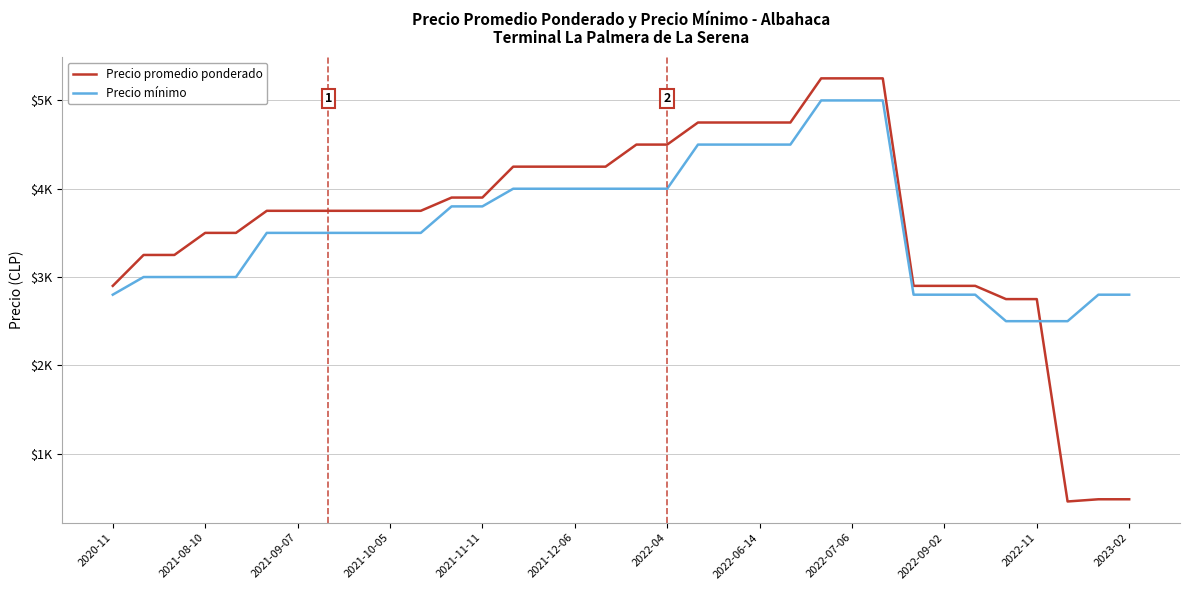

What is the value of the Precio mínimo point at the 26th from the left?

5000